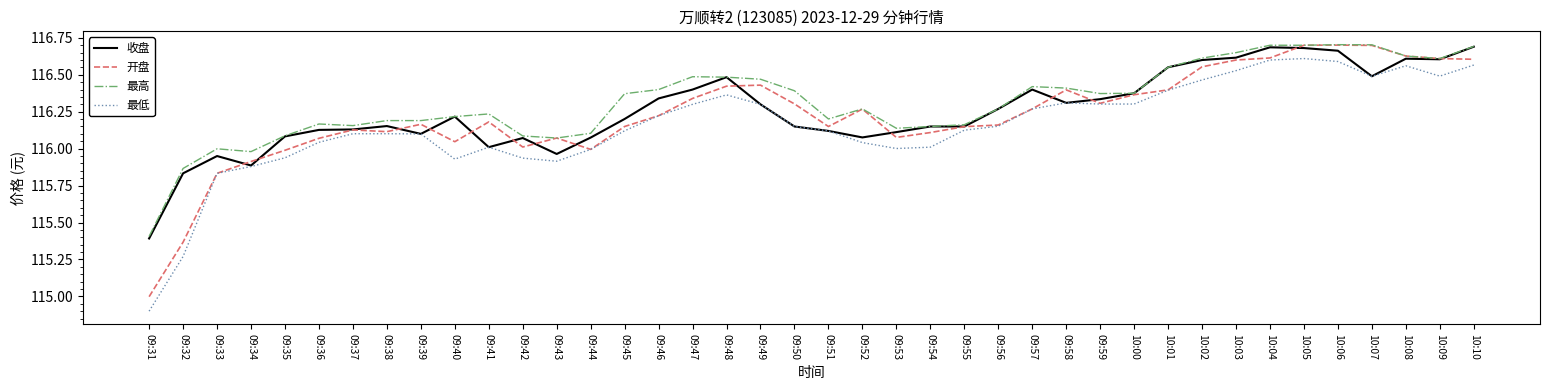

True or false: 开盘 has more than 1 points higher than both neighbors.

True